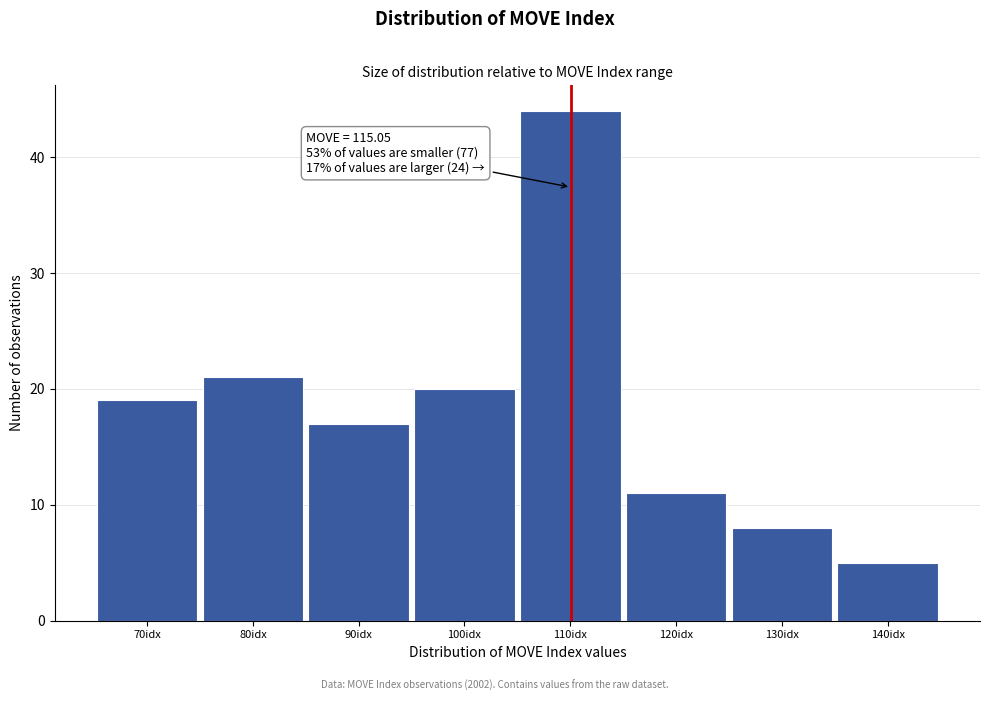

Reading right to left, extract all data points from this chart.

5	8	11	44	20	17	21	19